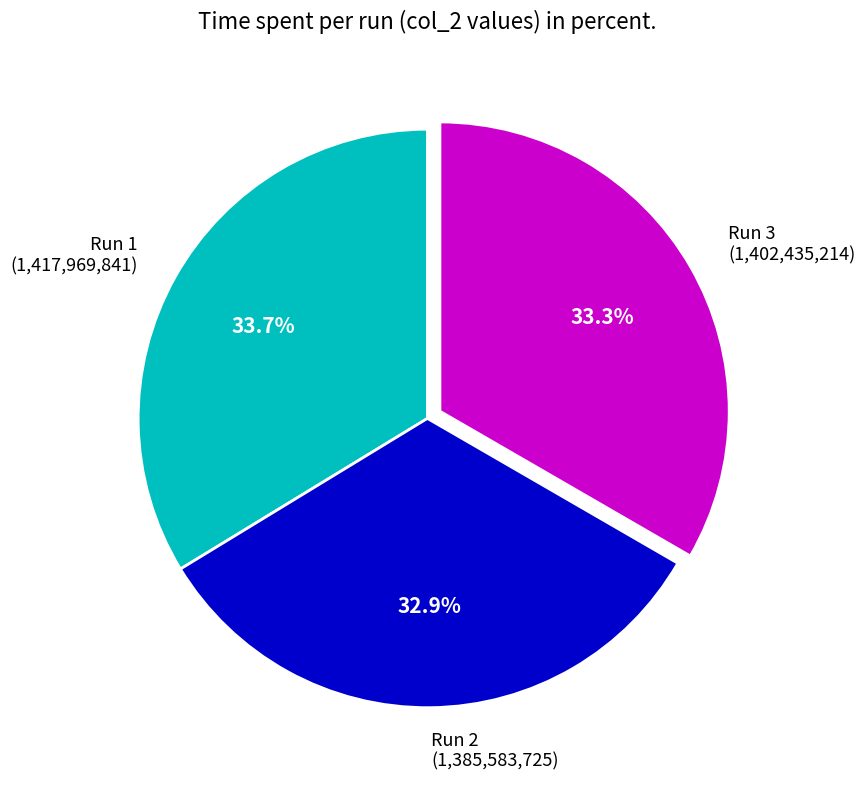

Approximately how many times larger is the value at Run 2 (1,385,583,725) compared to Run 1 (1,417,969,841)?

1.0